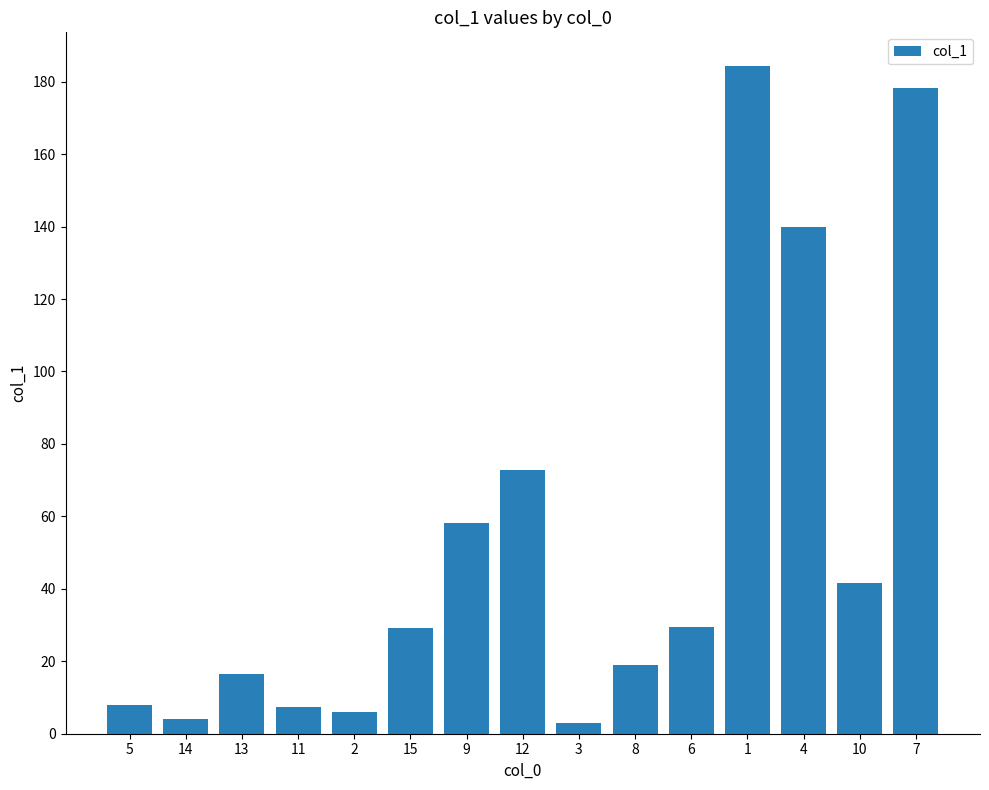

Count the number of categories in the chart.

15